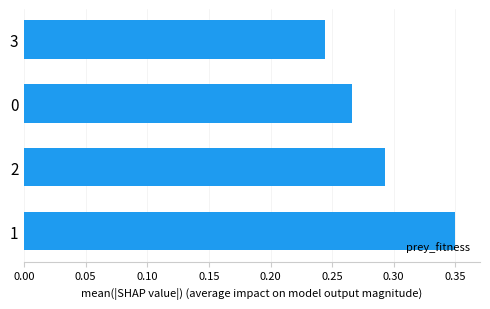

At which category does the chart reach its minimum across all series?

3